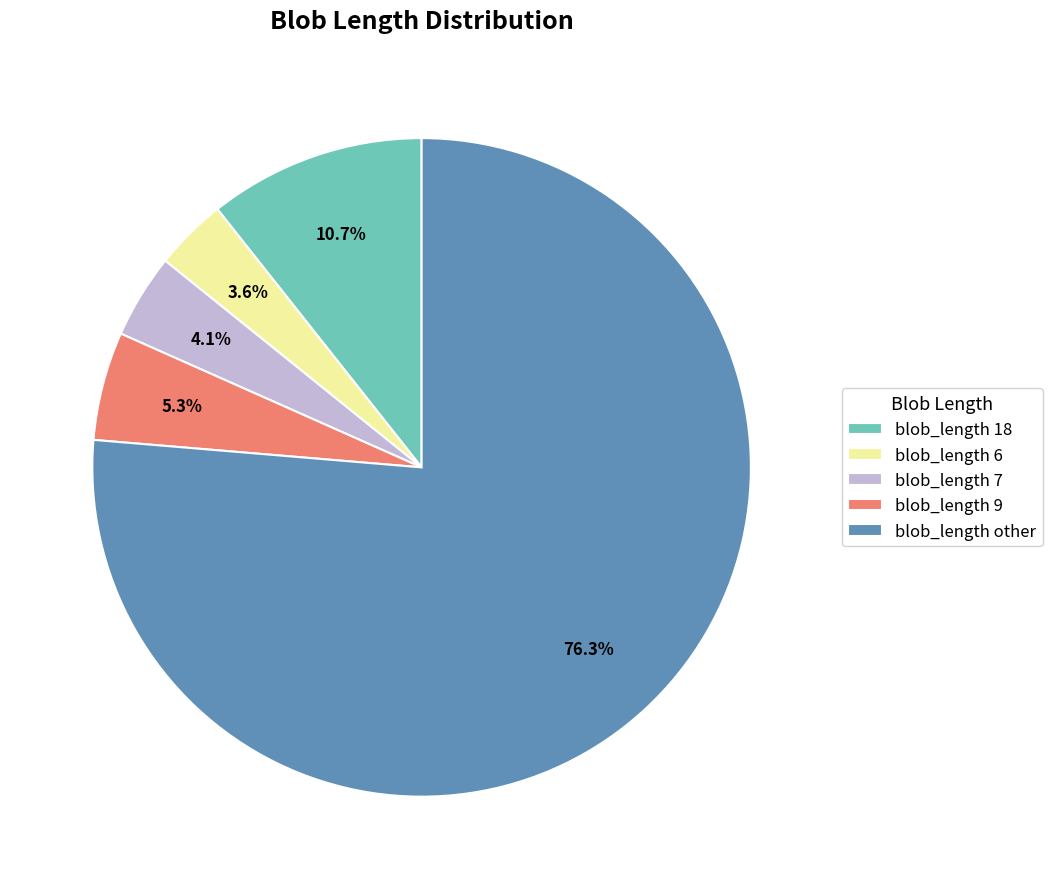

Do blob_length other and blob_length 6 together represent more than half of the pie?

Yes